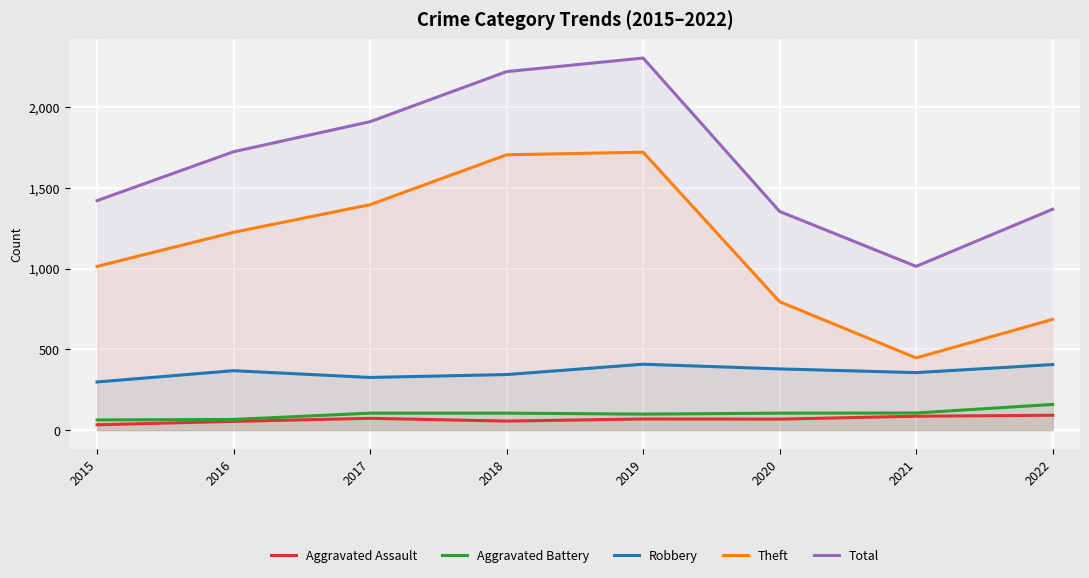

Which has a higher value, 2019 or 2015?

2019